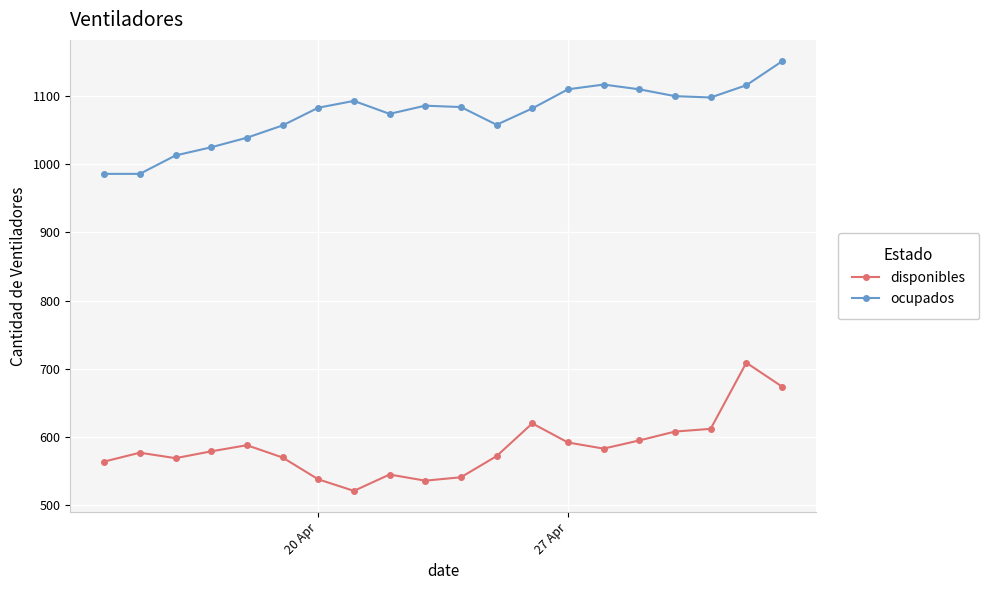

Does the chart have visible grid lines?

Yes